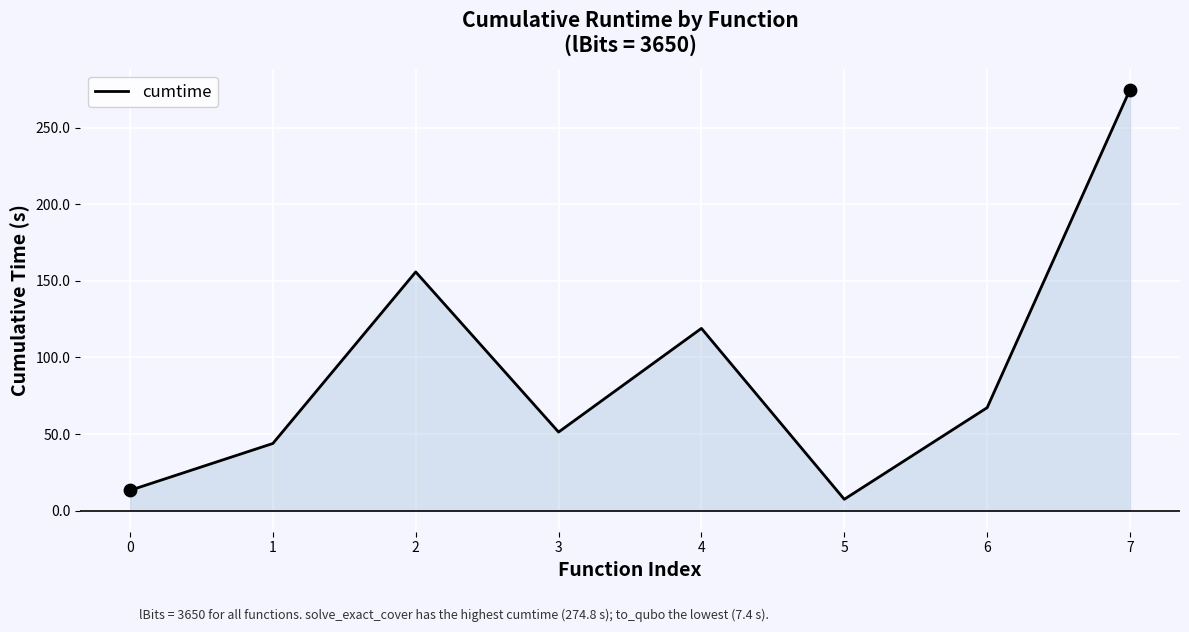

Approximately how many times larger is the value at 6 compared to 4?

0.6